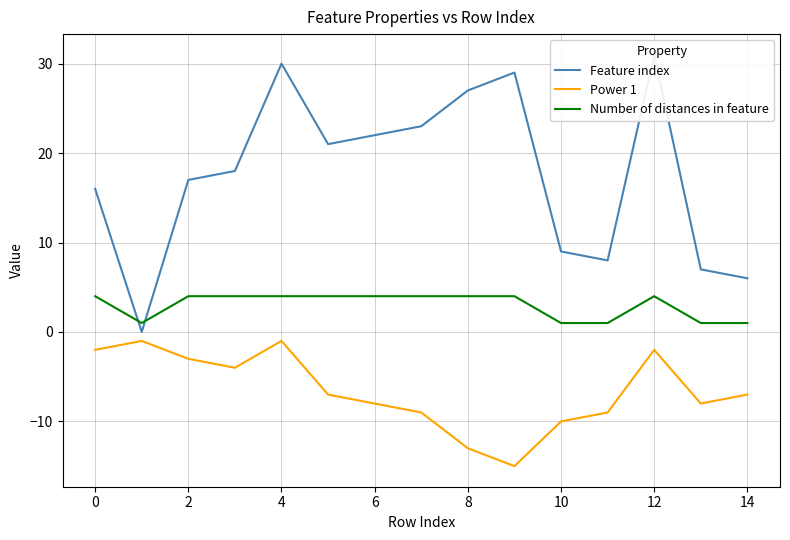

True or false: Number of distances in feature has more than 1 interior local peaks.

False